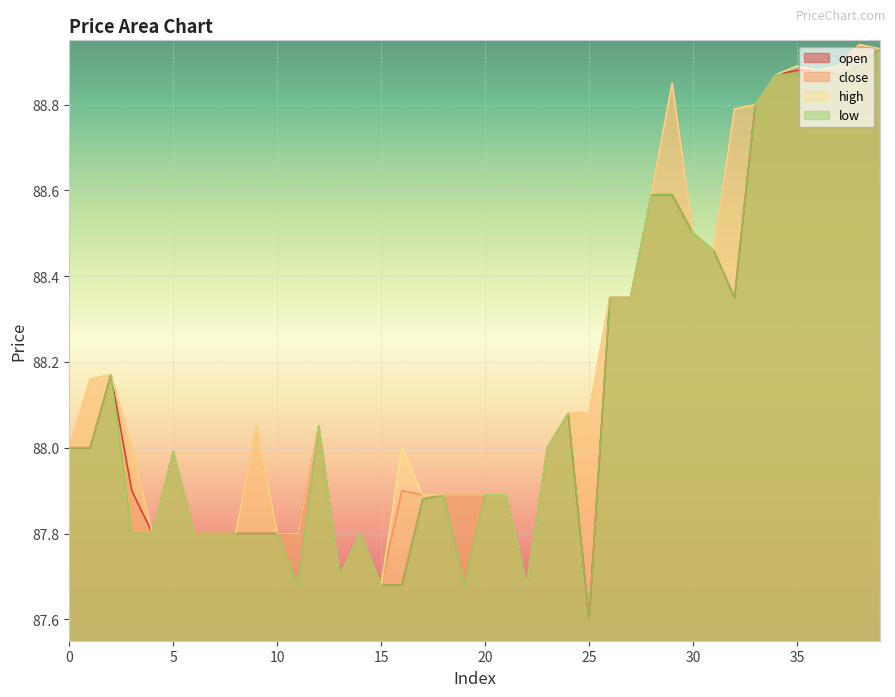

How many categories are shown in the chart?

40